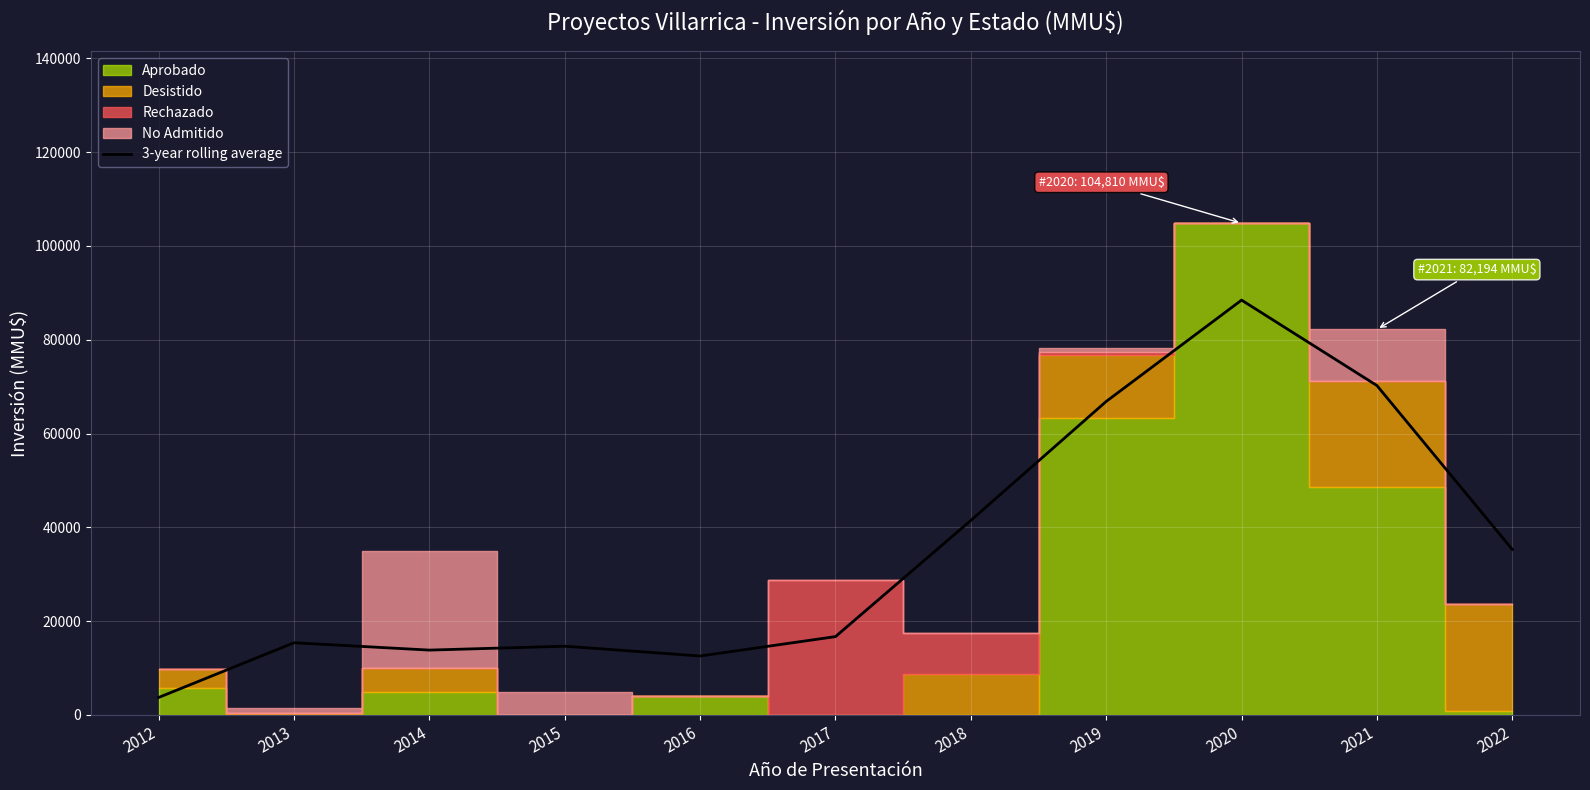

How many lines are shown in the chart?

1